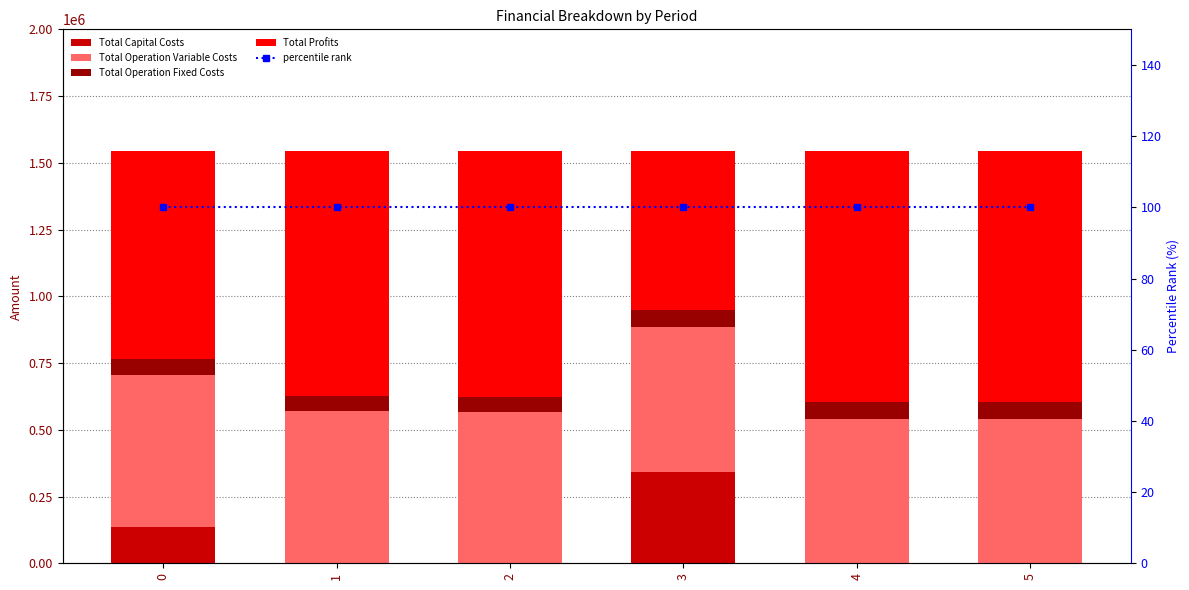

Are the bars horizontal?

No